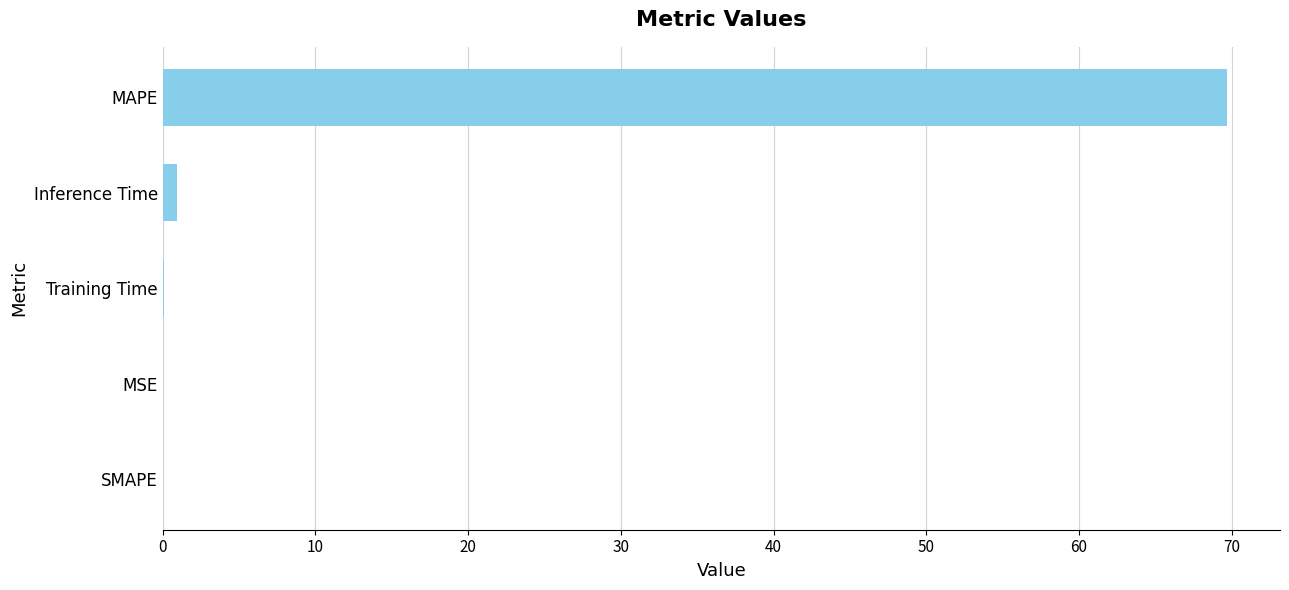

What is the average value?

14.1